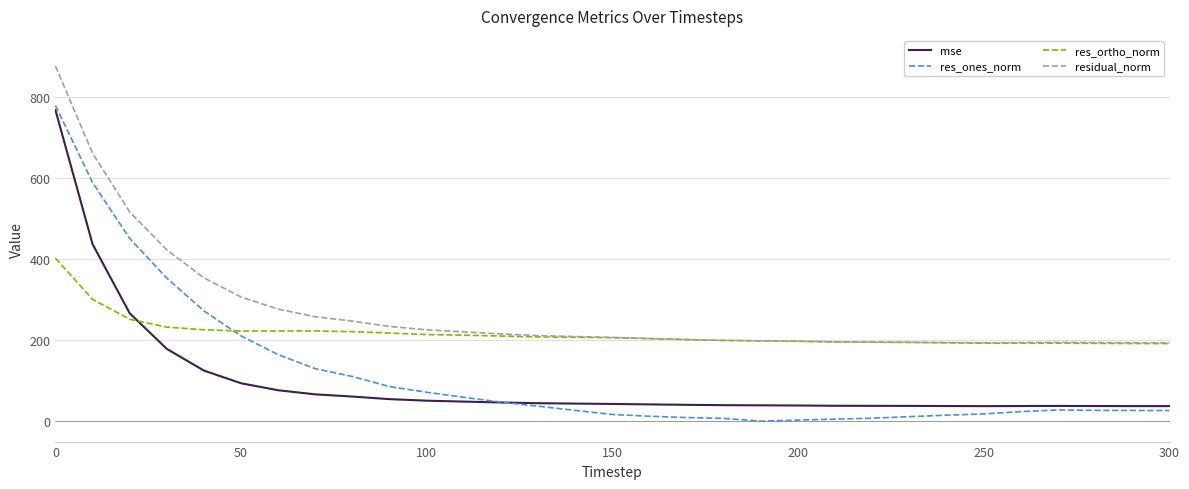

True or false: mse and residual_norm intersect in this chart.

False